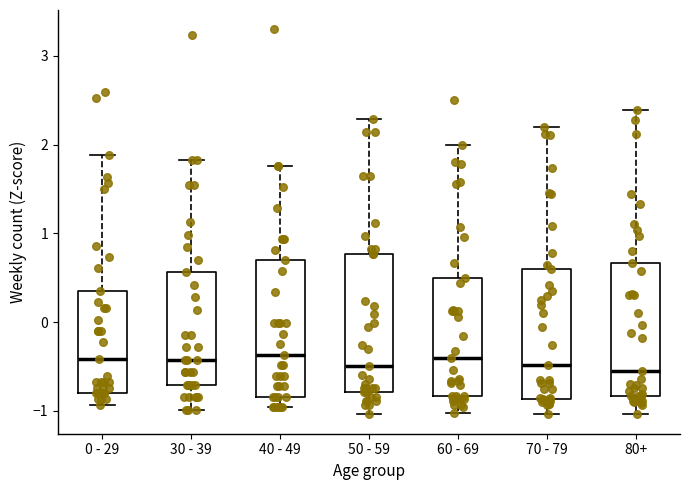

Where is the lower edge of the box for 0 - 29 on the y-axis? The values are not printed on the chart, so give them approximately, as read against the axis.

-0.8